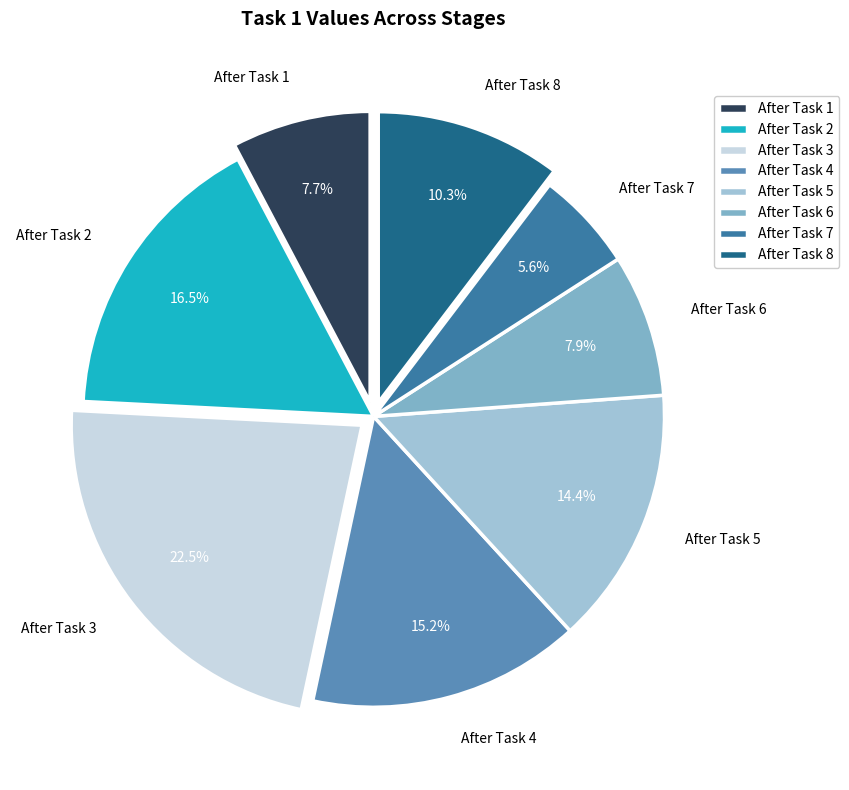

Between After Task 3 and After Task 5, which is larger?

After Task 3